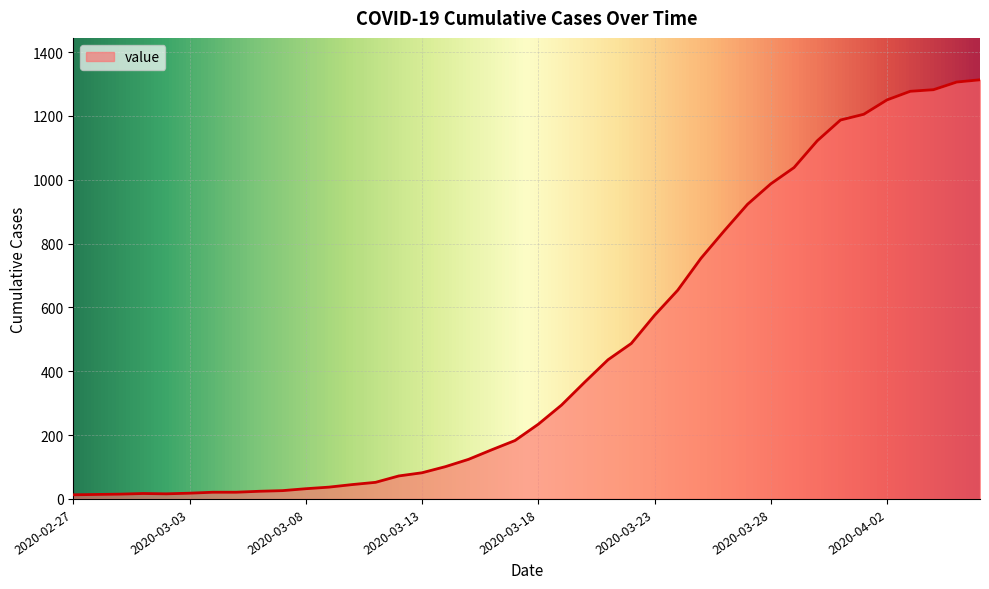

What is the maximum value shown in the chart?

1313